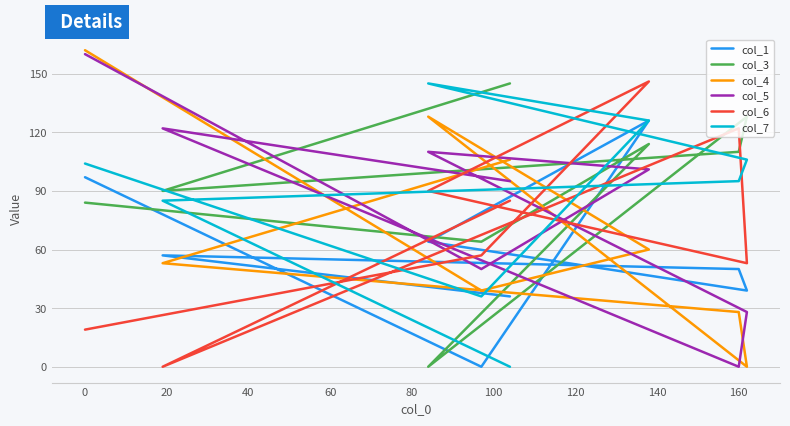

Is the value of col_1 at 120 greater than the value of col_7 at 120?

Yes